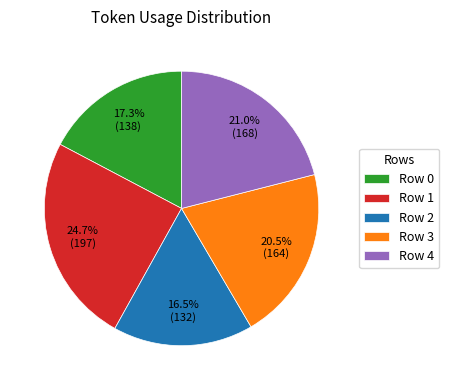

Approximately how many times larger is the value at Row 2 compared to Row 4?

0.8